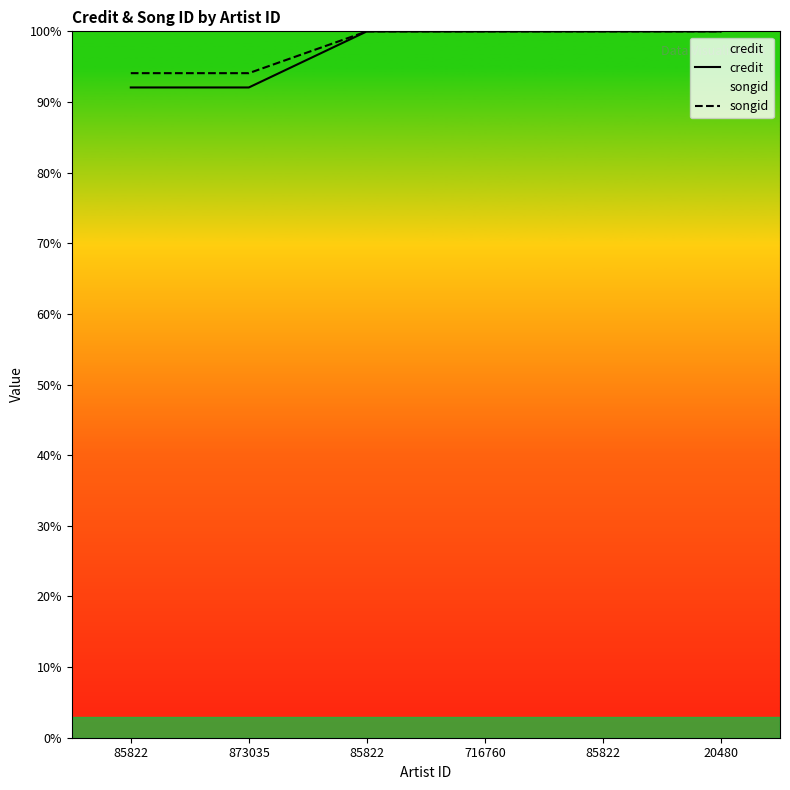

At which category does the chart reach its peak across all series?

85822